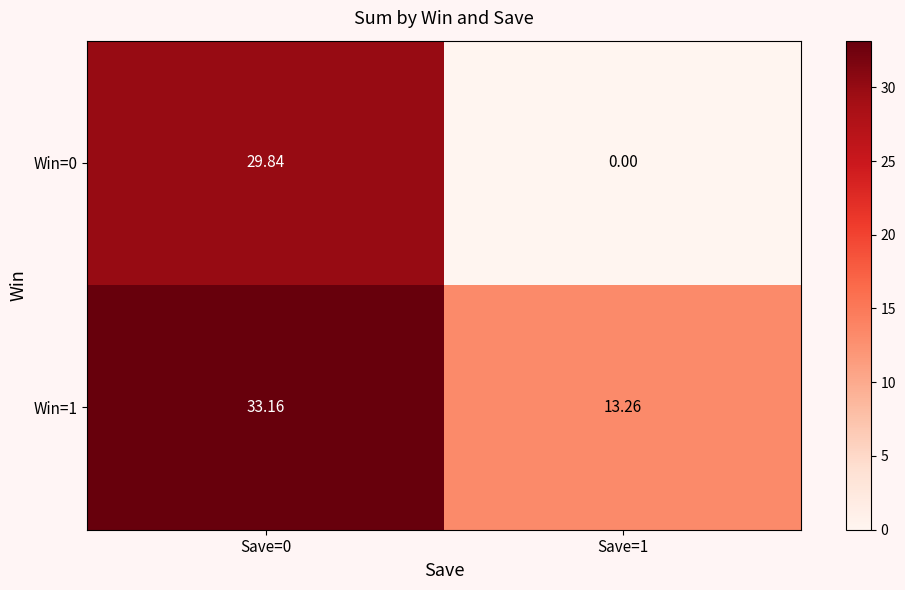

Which series changed the most between Save=0 and Save=1?

Win=0